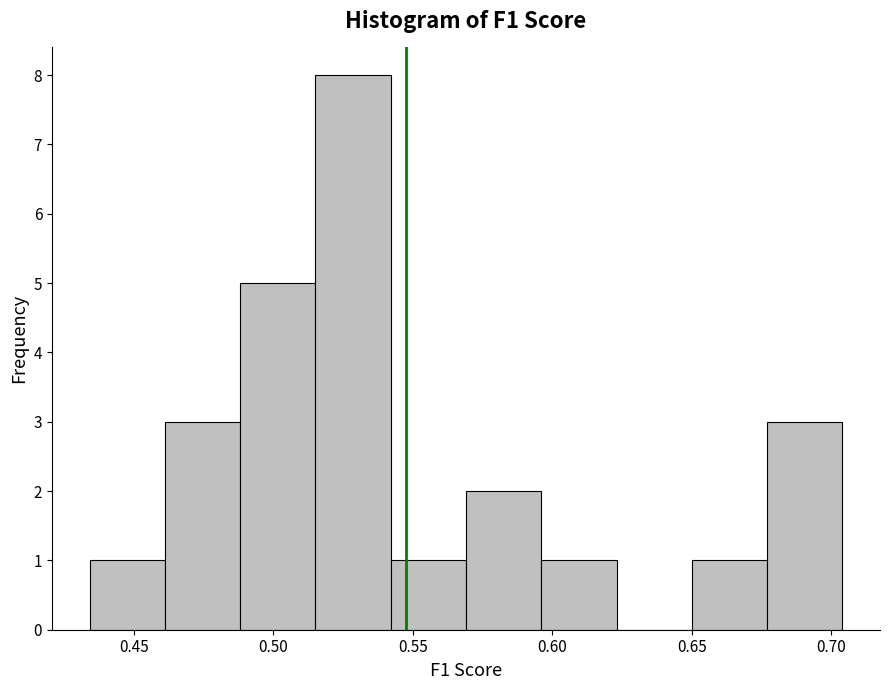

Which range on the x-axis has the tallest bar?

0.515 to 0.540